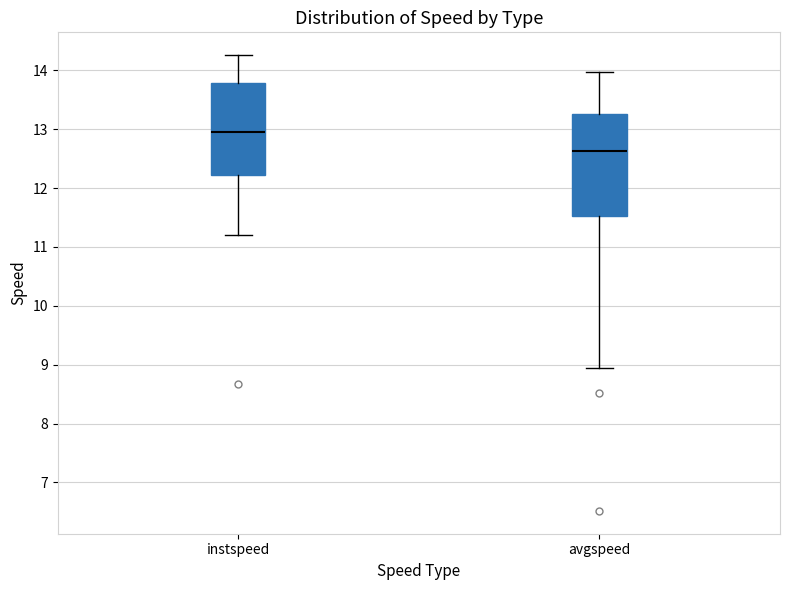

Reading left to right, transcribe this box plot: for each box, give where its median line is, the range the box spans, and where its two whiskers end, as read against the y-axis. The values are not printed on the chart, so give them approximately, as read against the axis.

instspeed: median 13.0, box 12.2 to 13.8, whiskers 11.2 to 14.3
avgspeed: median 12.6, box 11.5 to 13.3, whiskers 8.9 to 14.0